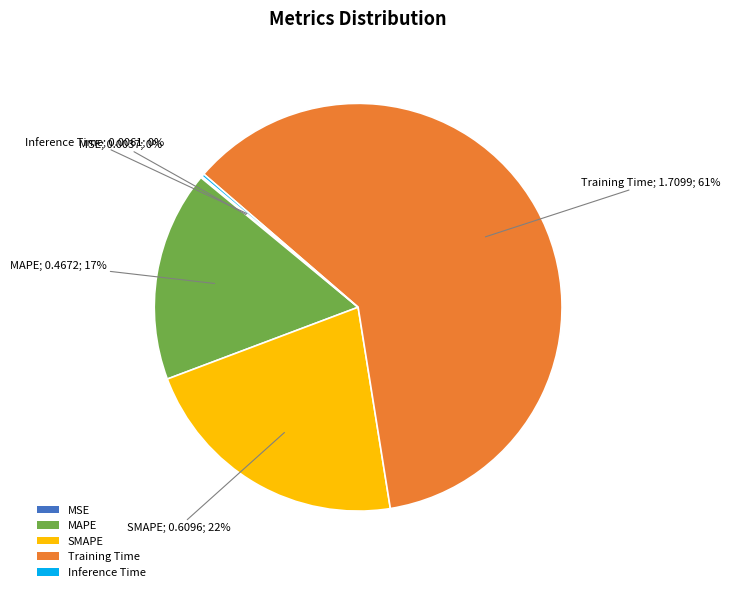

Which slice is the largest?

Training Time